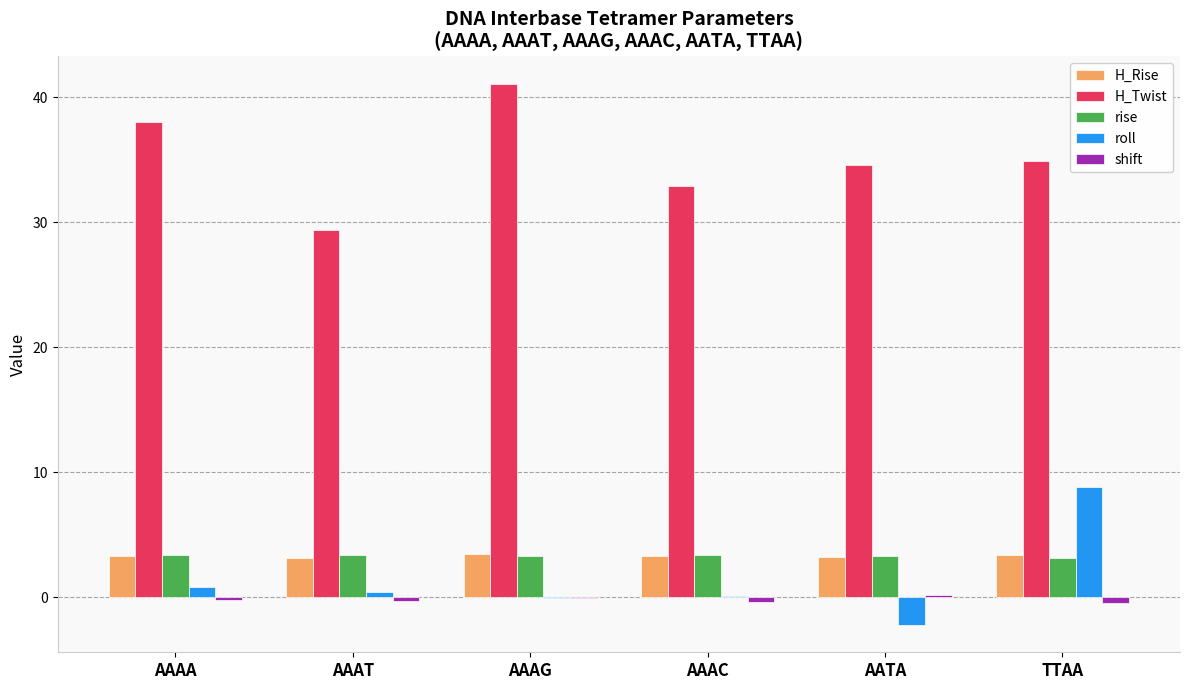

Read the H_Rise value at AAAA.

3.3